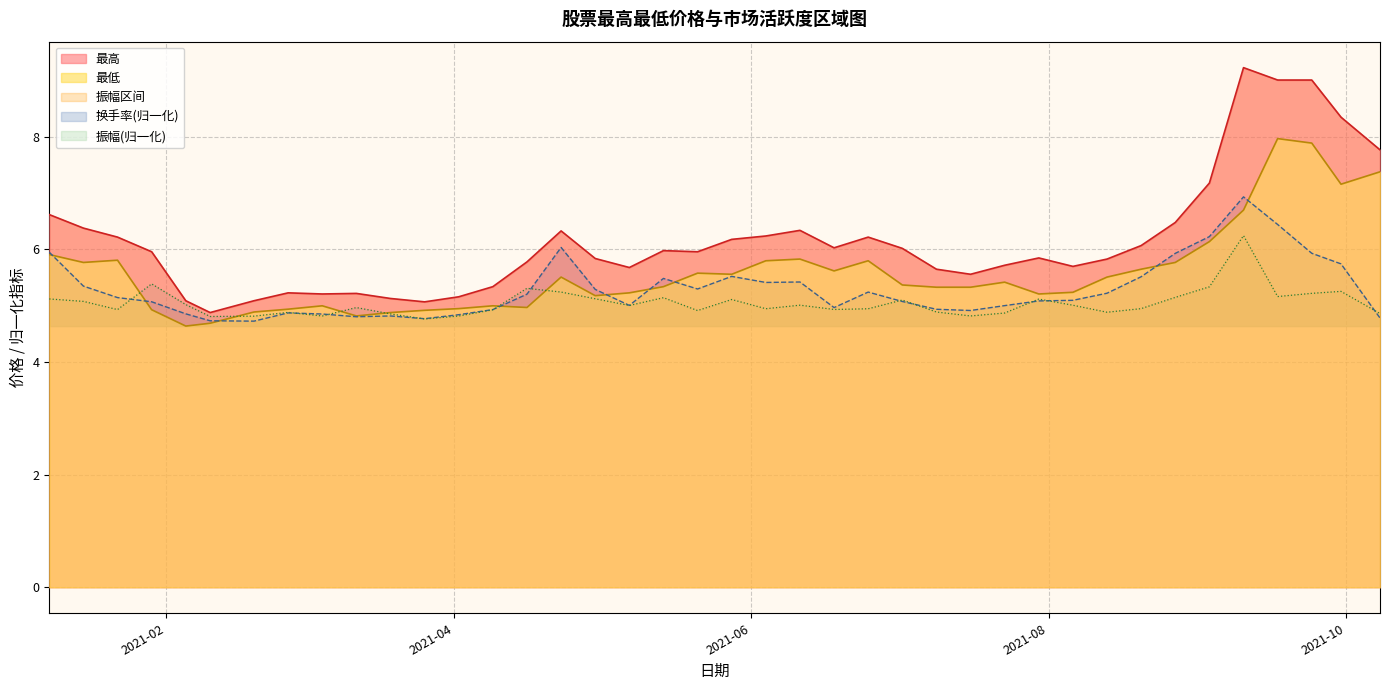

True or false: 最低 and 最高 intersect in this chart.

False